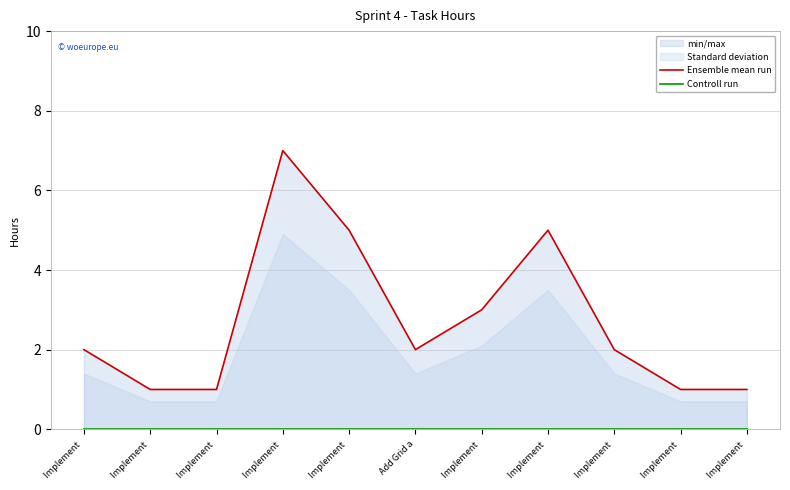

Which series has the largest range (max minus min)?

Ensemble mean run